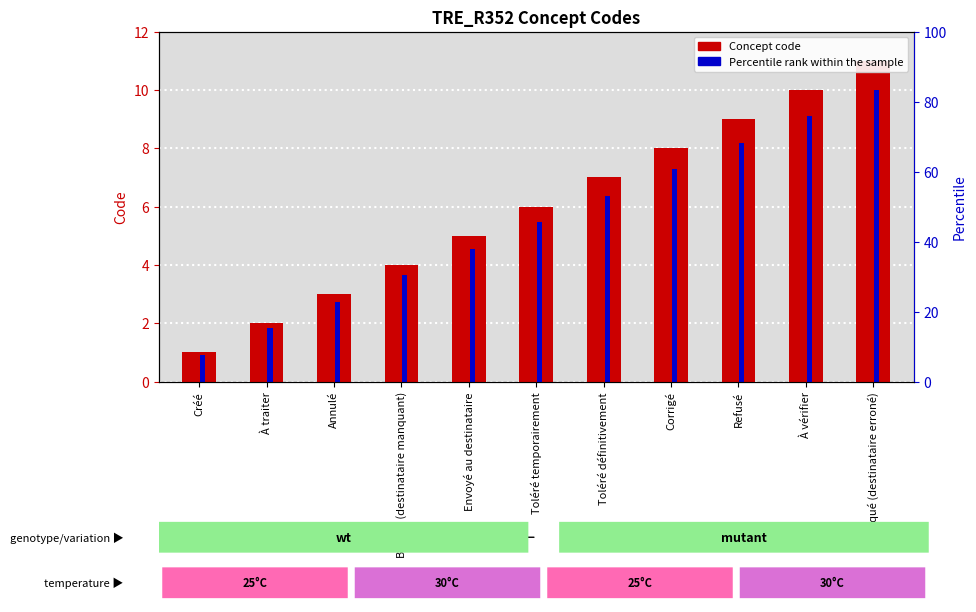

Is the value of Concept code at Bloqué (destinataire erroné) greater than the value of Percentile rank within the sample at Bloqué (destinataire manquant)?

Yes